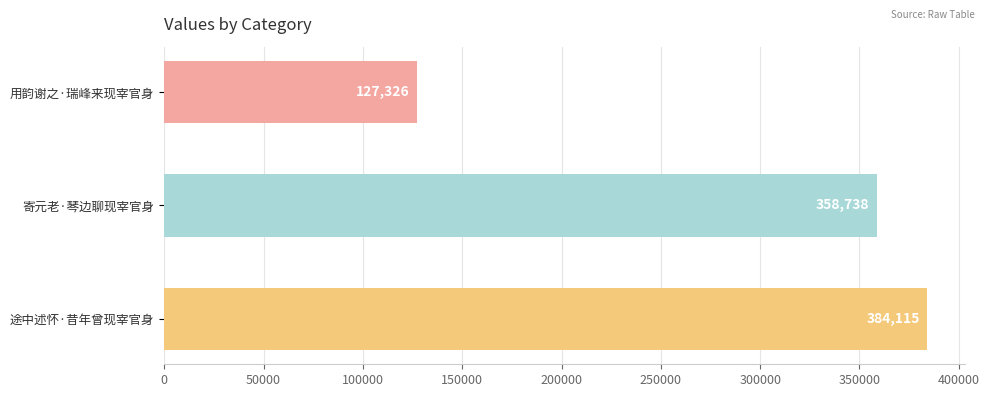

Reading top to bottom, list all the values displayed in this chart.

用韵谢之·瑞峰来现宰官身=127326	寄元老·琴边聊现宰官身=358738	途中述怀·昔年曾现宰官身=384115